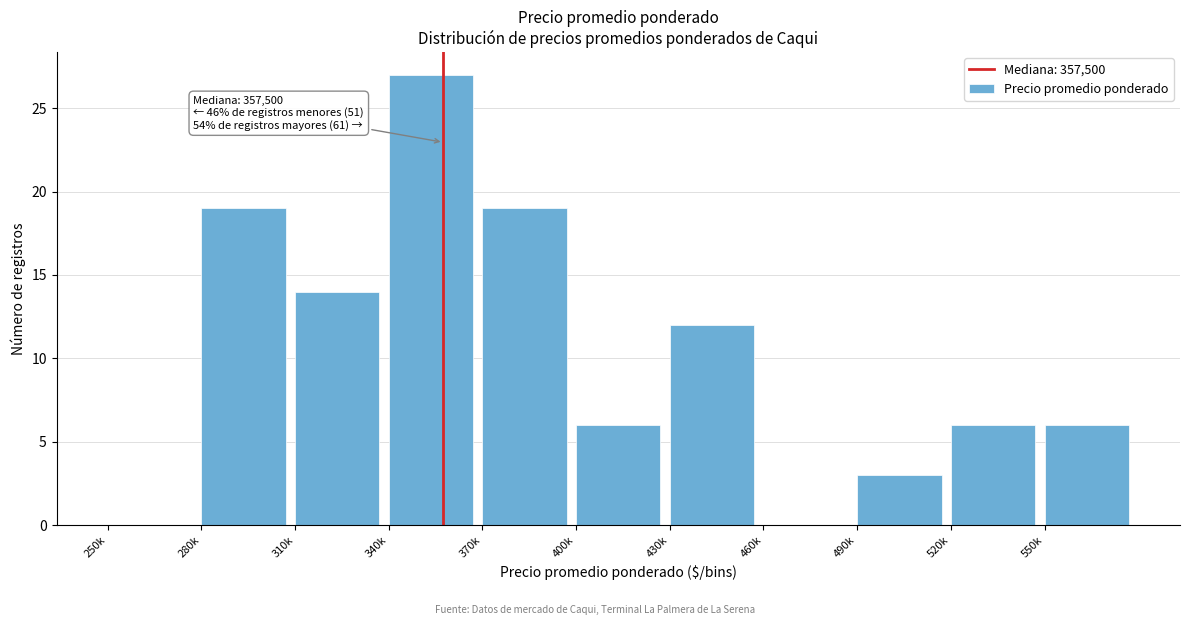

Reading right to left, transcribe all the data shown in this chart.

550k=6	520k=6	490k=3	460k=0	430k=12	400k=6	370k=19	340k=27	310k=14	280k=19	250k=0